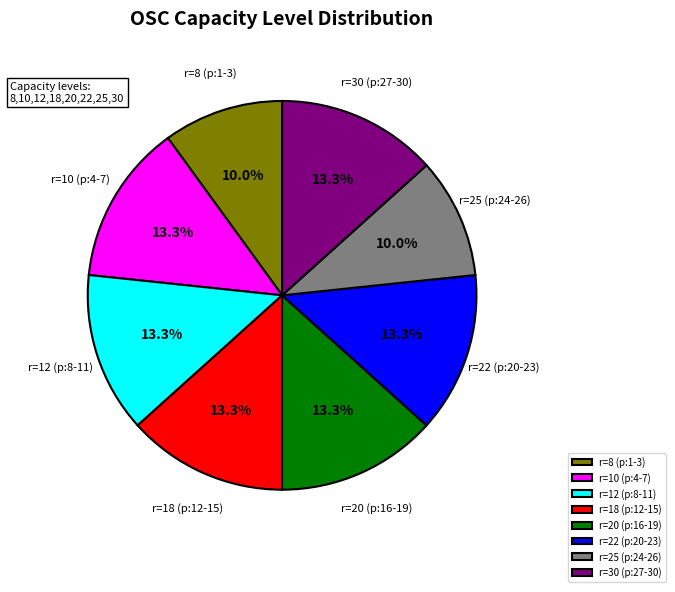

To the nearest percent, what is the combined percentage of r=25 (p:24-26) and r=30 (p:27-30)?

23%